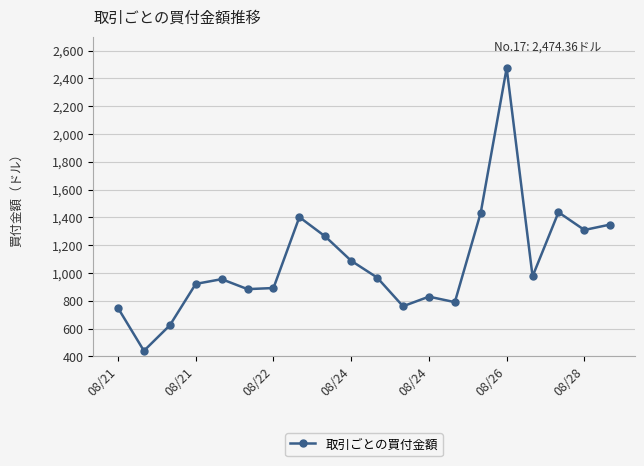

What is the value of the 5th point from the left?

955.5